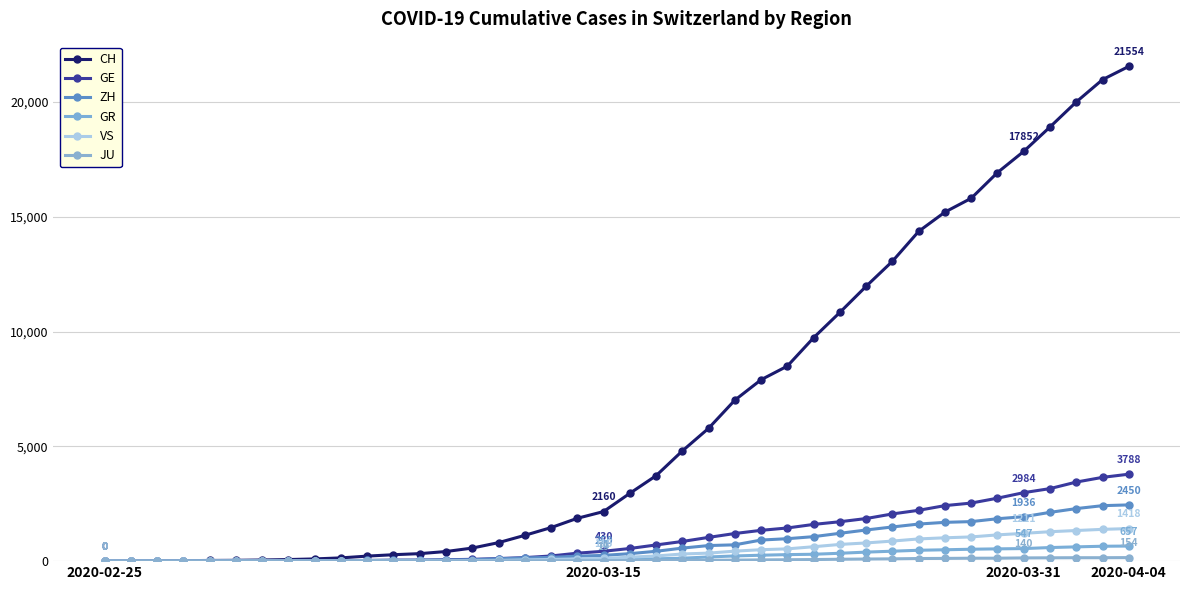

Does the chart display data point markers on the line(s)?

Yes